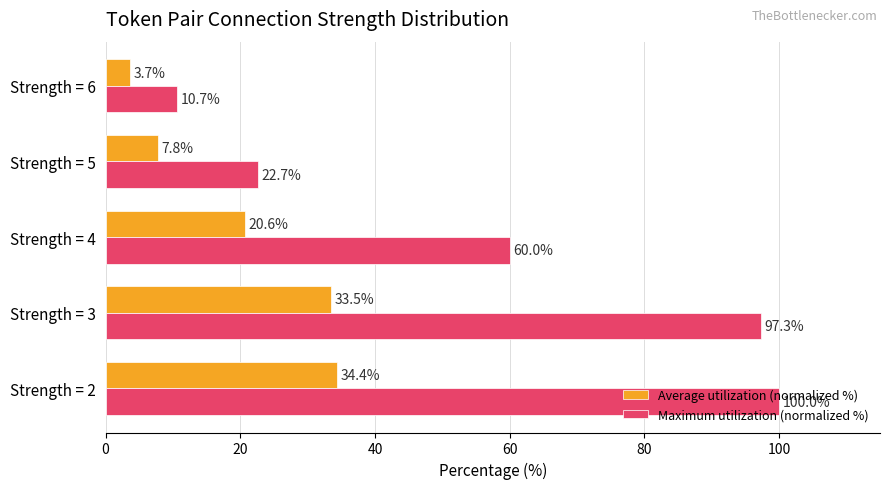

Which series changed the most between Strength = 2 and Strength = 4?

Maximum utilization (normalized %)